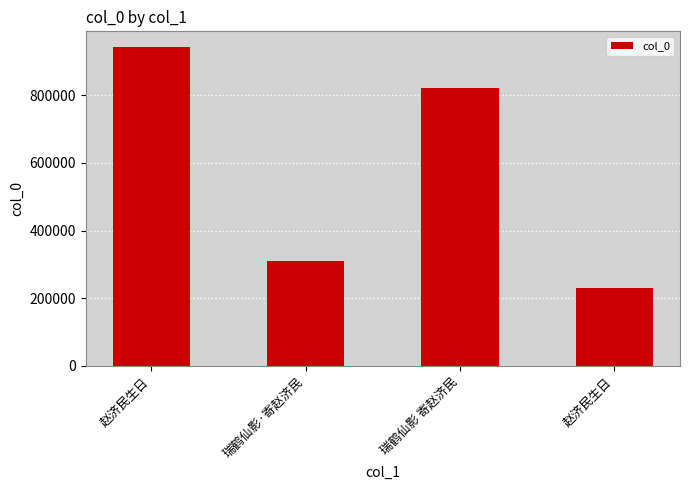

What is the sum of the values at 赵济民生日 and 瑞鹤仙影·寄赵济民?

1250962